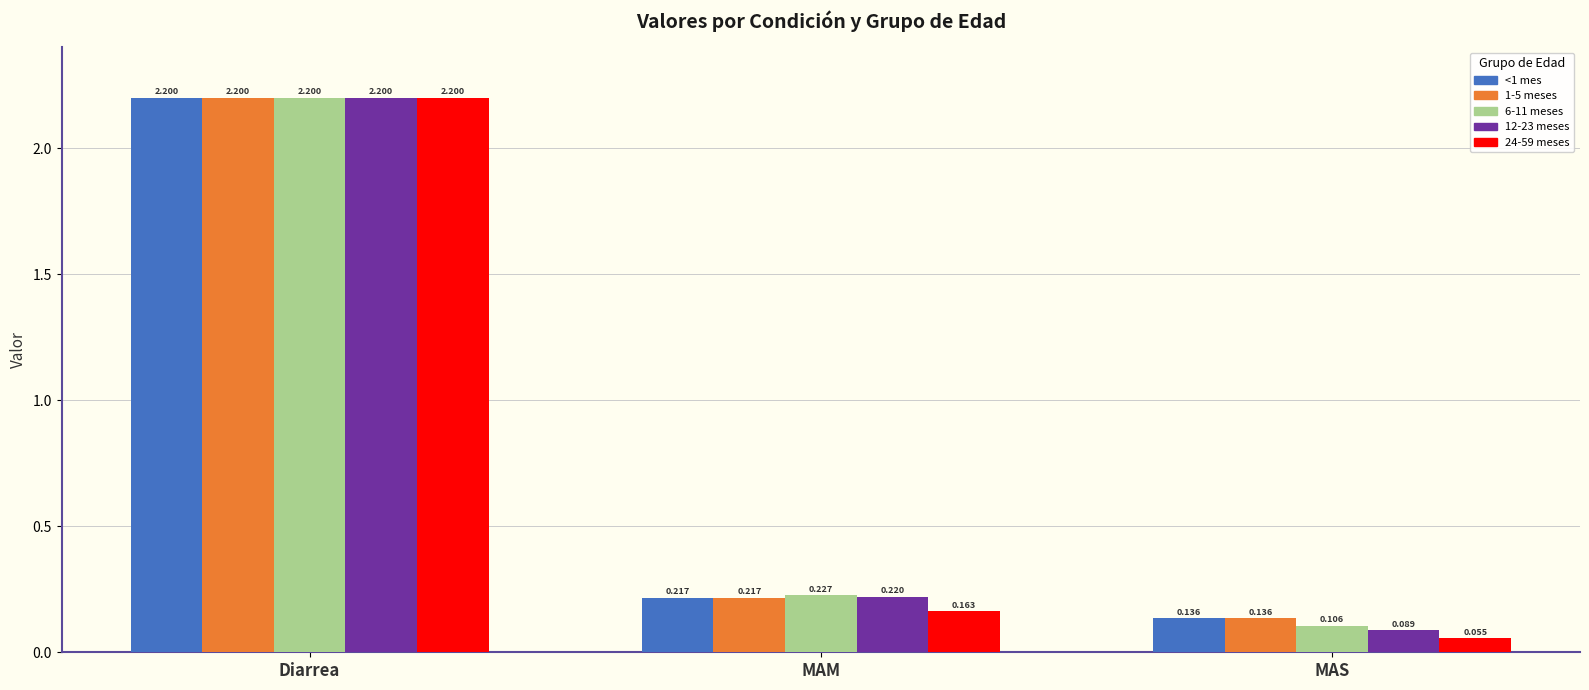

Rank the categories by 1-5 meses value from lowest to highest.

MAS, MAM, Diarrea